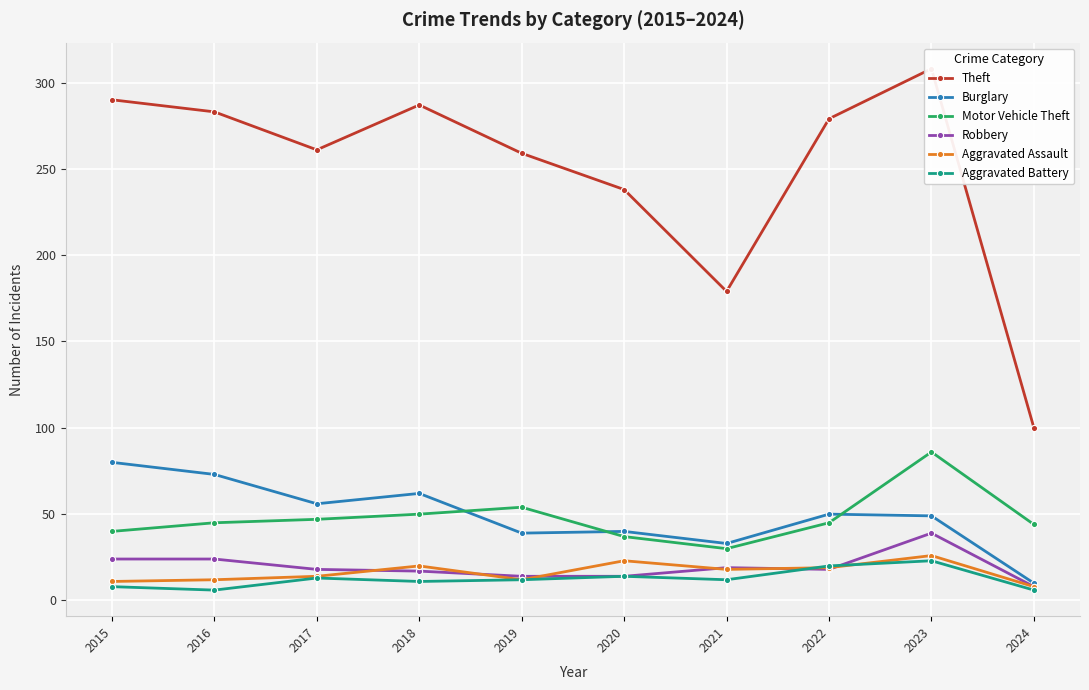

At which label does Motor Vehicle Theft reach its peak?

2023